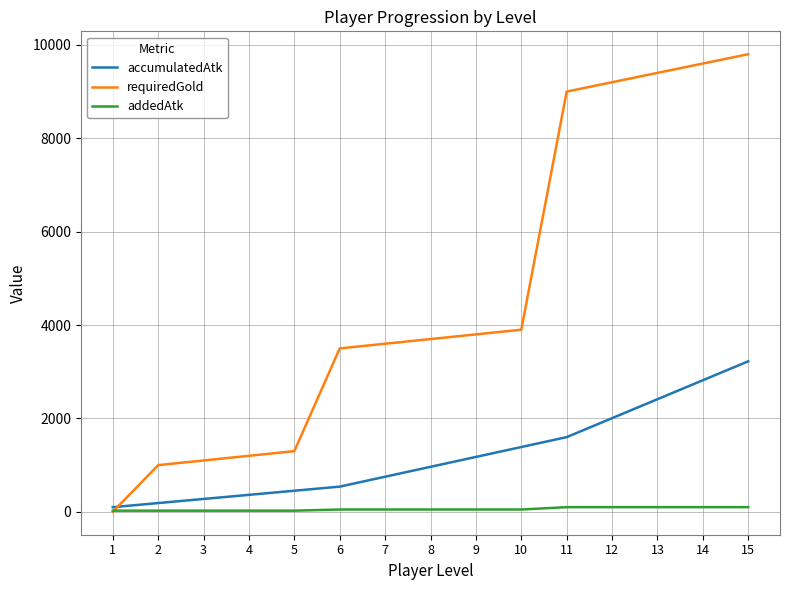

What are all the series names shown in the legend?

accumulatedAtk, requiredGold, addedAtk